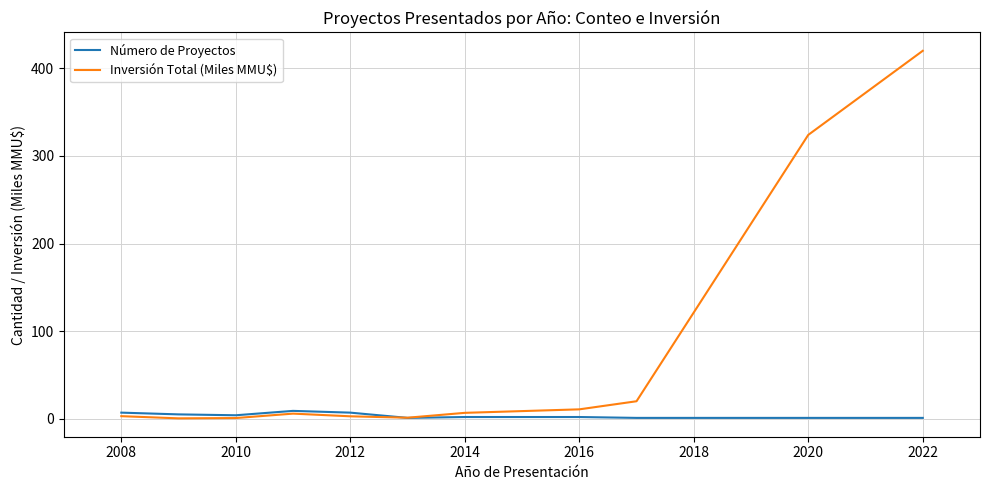

Count the number of categories in the chart.

11